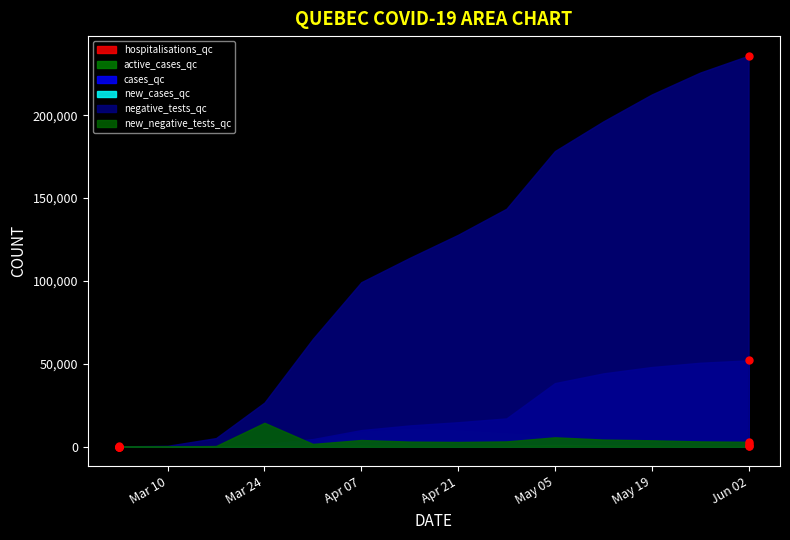

Where does the active_cases_qc series first go above 4347?

2020-04-07